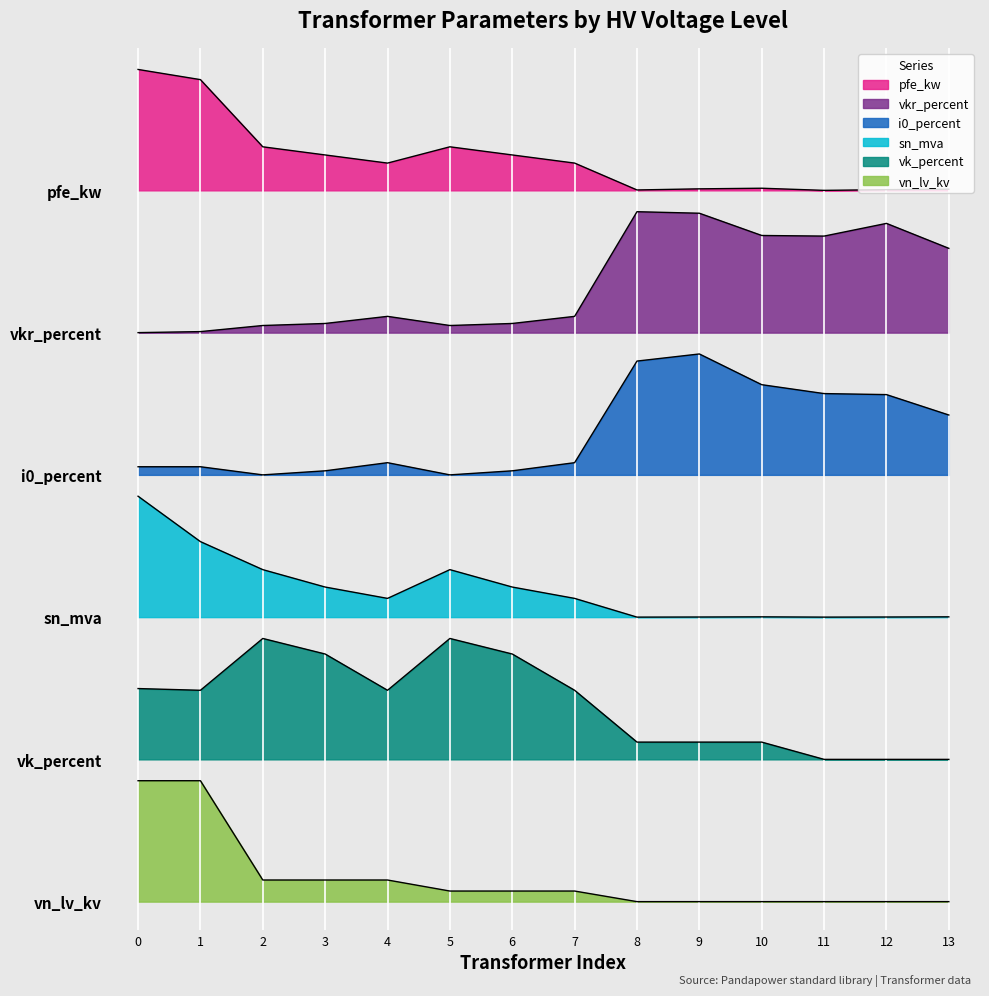

Reading left to right, list all the values displayed in this chart.

pfe_kw: 0=8.8	1=8.7	2=8.0	3=7.9	4=7.8	5=8.0	6=7.9	7=7.8	8=7.5	9=7.5	10=7.5	11=7.5	12=7.5	13=7.5
vkr_percent: 0=6.0	1=6.0	2=6.1	3=6.1	4=6.2	5=6.1	6=6.1	7=6.2	8=7.3	9=7.3	10=7.0	11=7.0	12=7.2	13=6.9
i0_percent: 0=4.6	1=4.6	2=4.5	3=4.5	4=4.6	5=4.5	6=4.5	7=4.6	8=5.7	9=5.8	10=5.5	11=5.4	12=5.3	13=5.1
sn_mva: 0=4.3	1=3.8	2=3.5	3=3.3	4=3.2	5=3.5	6=3.3	7=3.2	8=3.0	9=3.0	10=3.0	11=3.0	12=3.0	13=3.0
vk_percent: 0=2.2	1=2.2	2=2.8	3=2.6	4=2.2	5=2.8	6=2.6	7=2.2	8=1.7	9=1.7	10=1.7	11=1.5	12=1.5	13=1.5
vn_lv_kv: 0=1.3	1=1.3	2=0.2	3=0.2	4=0.2	5=0.1	6=0.1	7=0.1	8=0.0	9=0.0	10=0.0	11=0.0	12=0.0	13=0.0